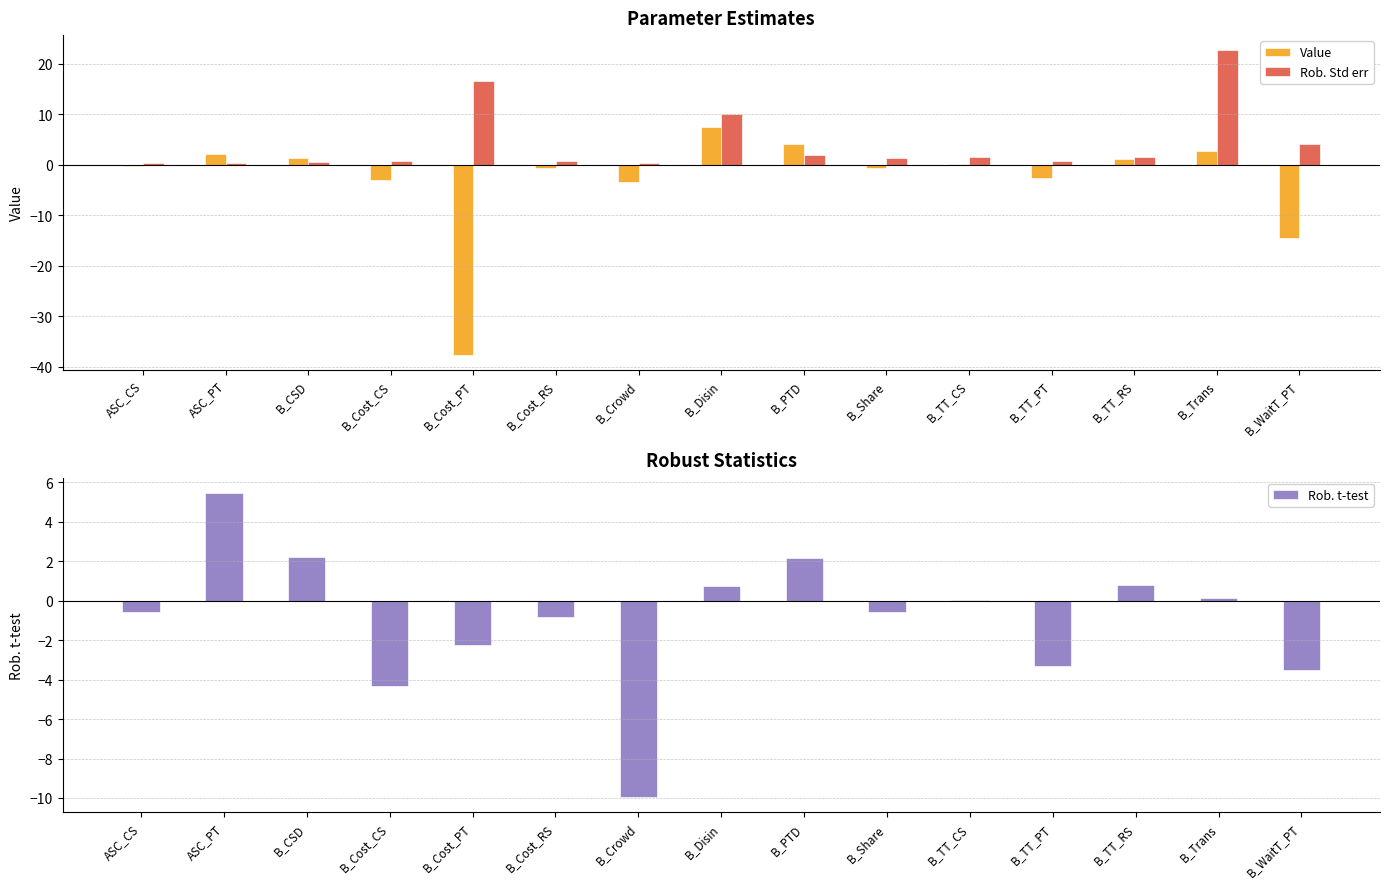

The Rob. Std err series shows 0.2 at B_Cost_RS. True or false?

False